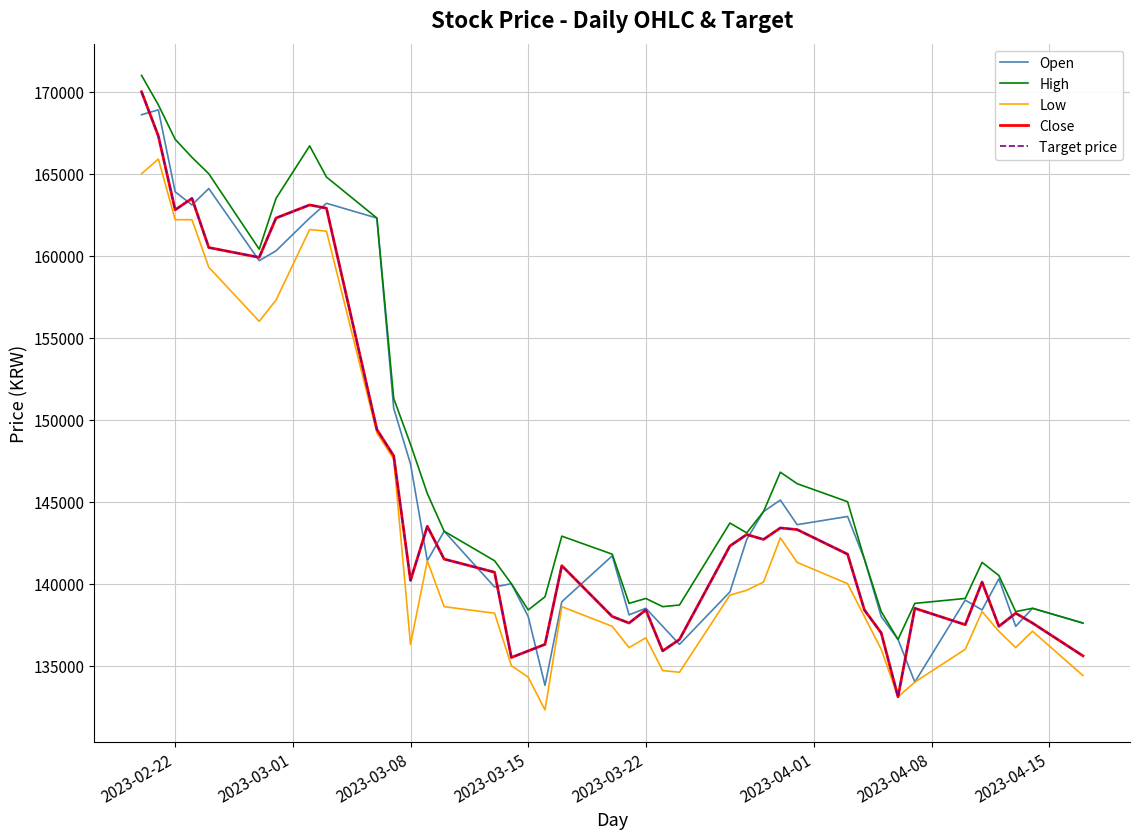

What is the average value of the High series?

147575